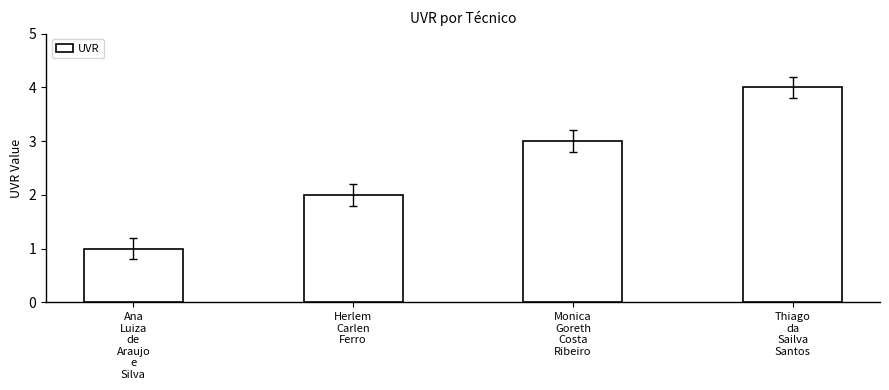

What is the difference between the values at Herlem
Carlen
Ferro and Ana
Luiza
de
Araujo
e
Silva?

1